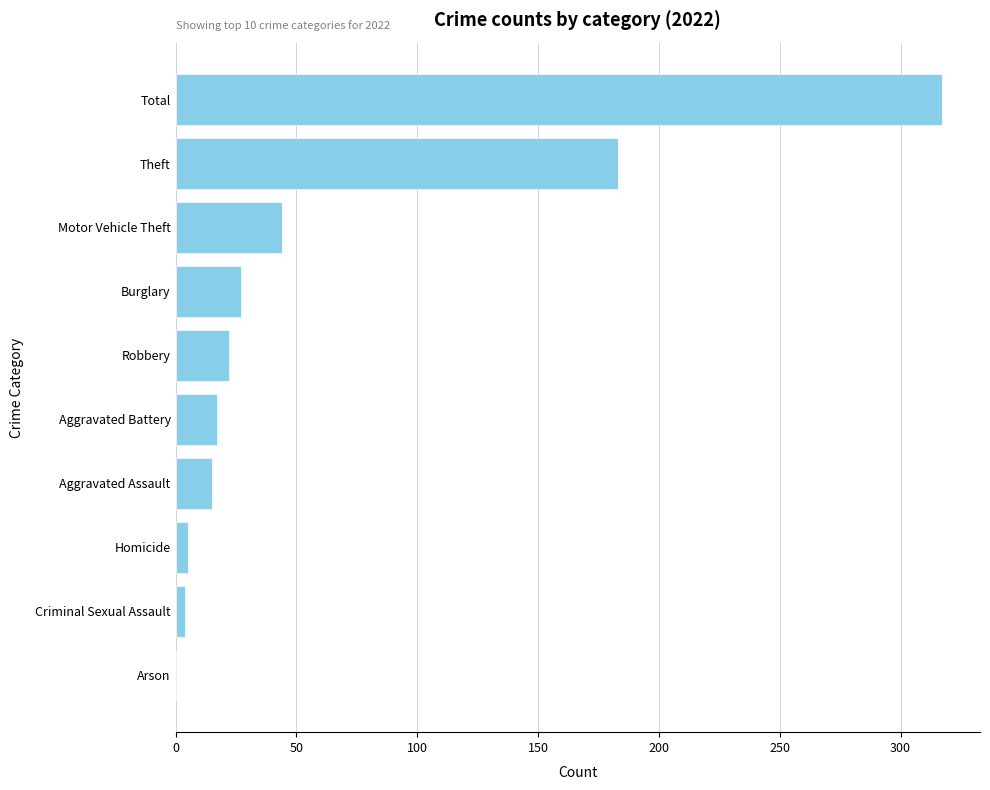

The value at Theft is 268. True or false?

False